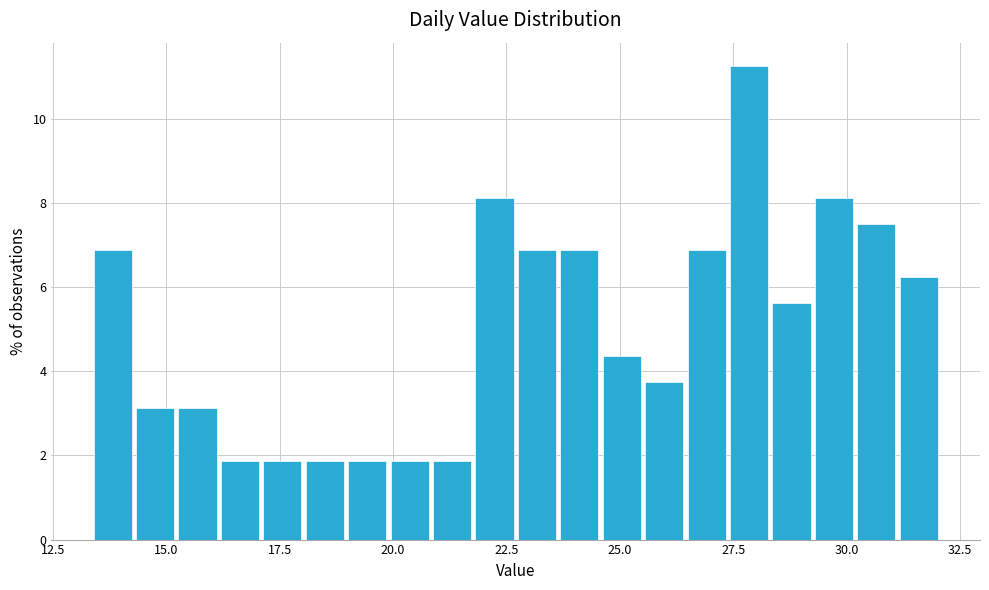

Around what value on the x-axis is the tallest bar? Give the approximate position of its centre, as read against the axis.

28.0